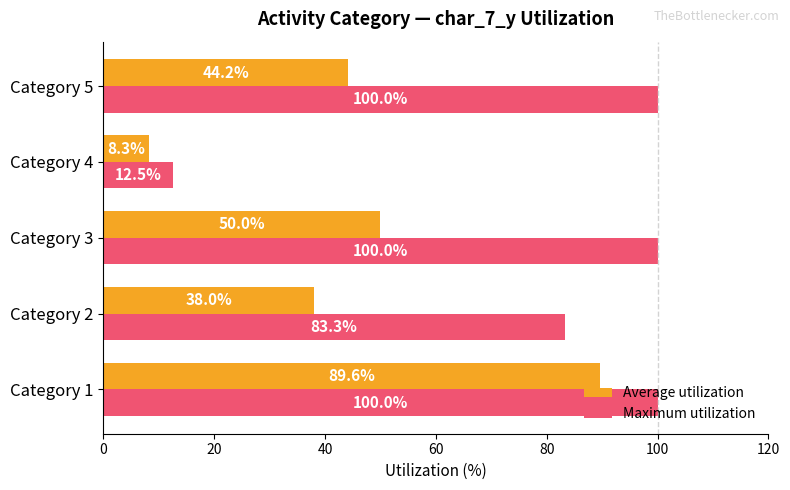

What is the lowest value of the Average utilization series?

8.3